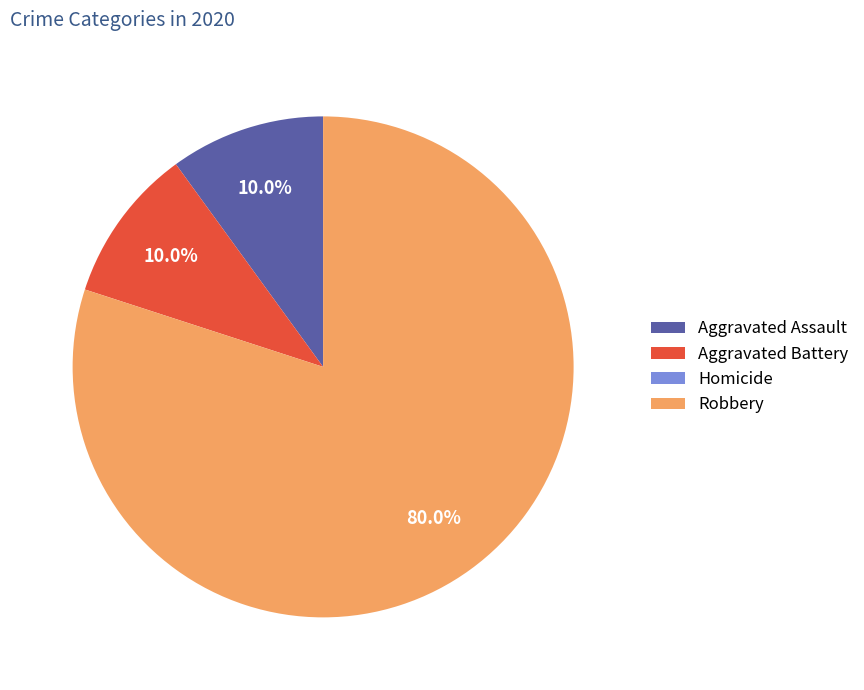

Is the sum of Robbery and Aggravated Assault greater than half?

Yes